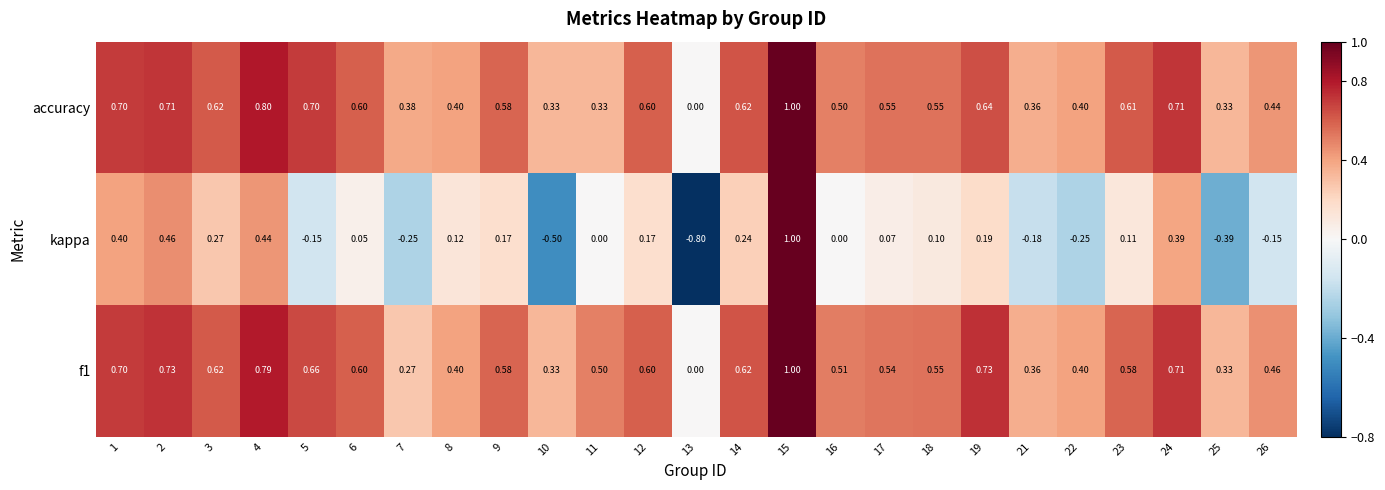

Is the value of accuracy at 5 greater than the value of kappa at 14?

Yes